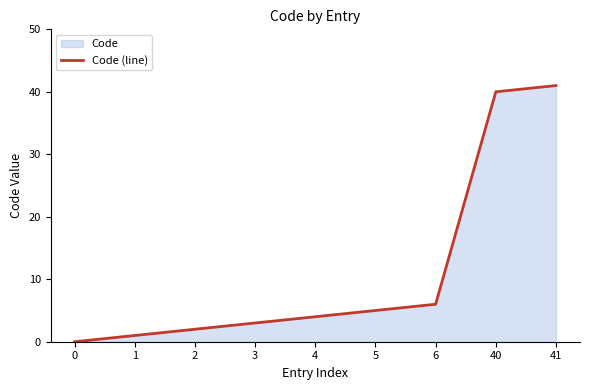

At which label does the data first exceed 4?

5